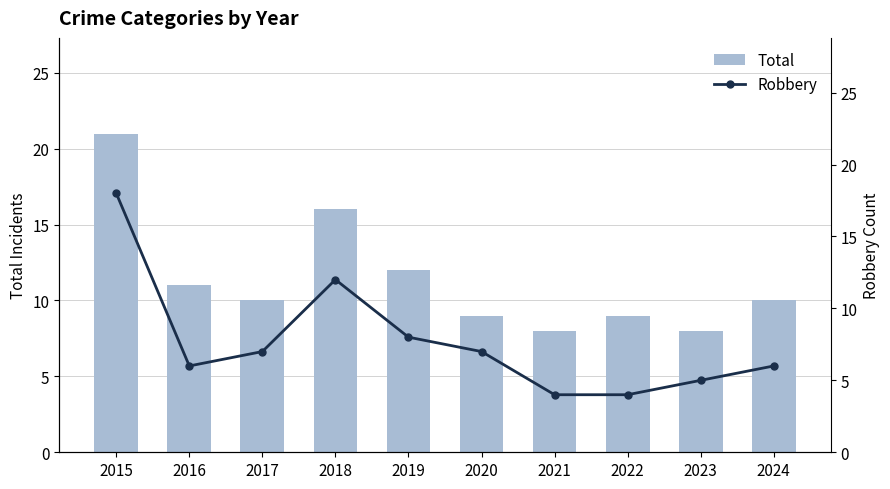

At which label does Total first exceed 10?

2015